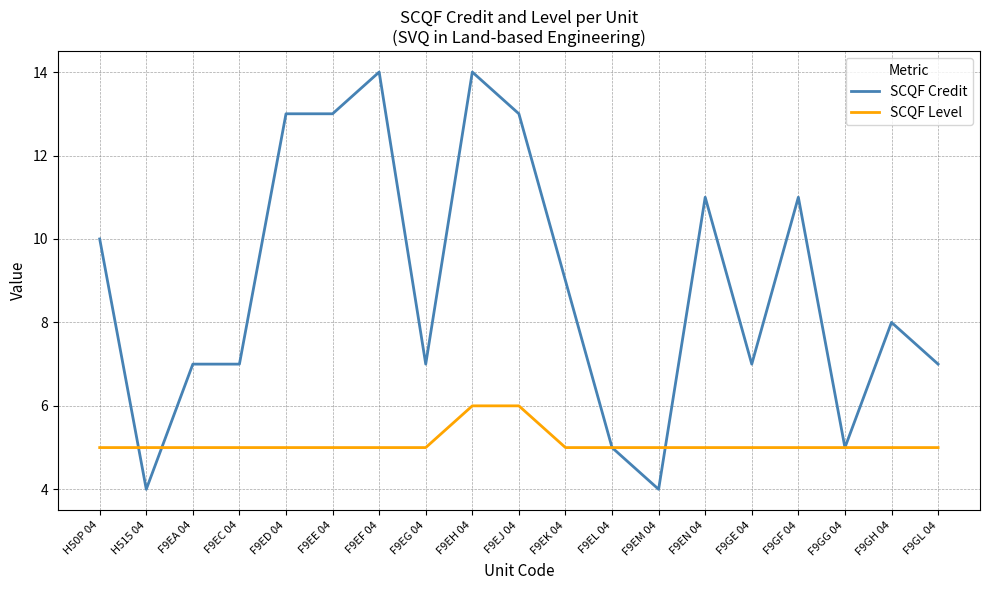

The value of SCQF Level at F9EG 04 is 2. True or false?

False